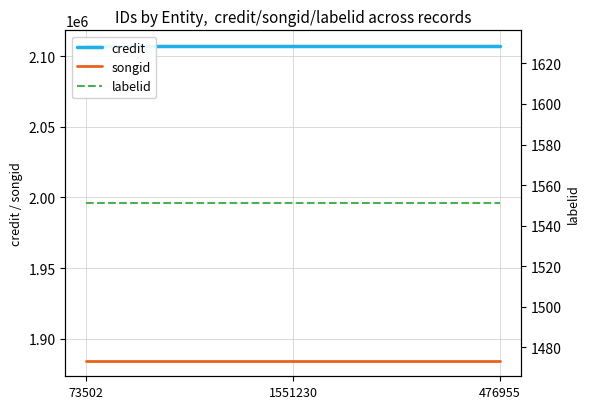

How many distinct data groups are displayed?

3